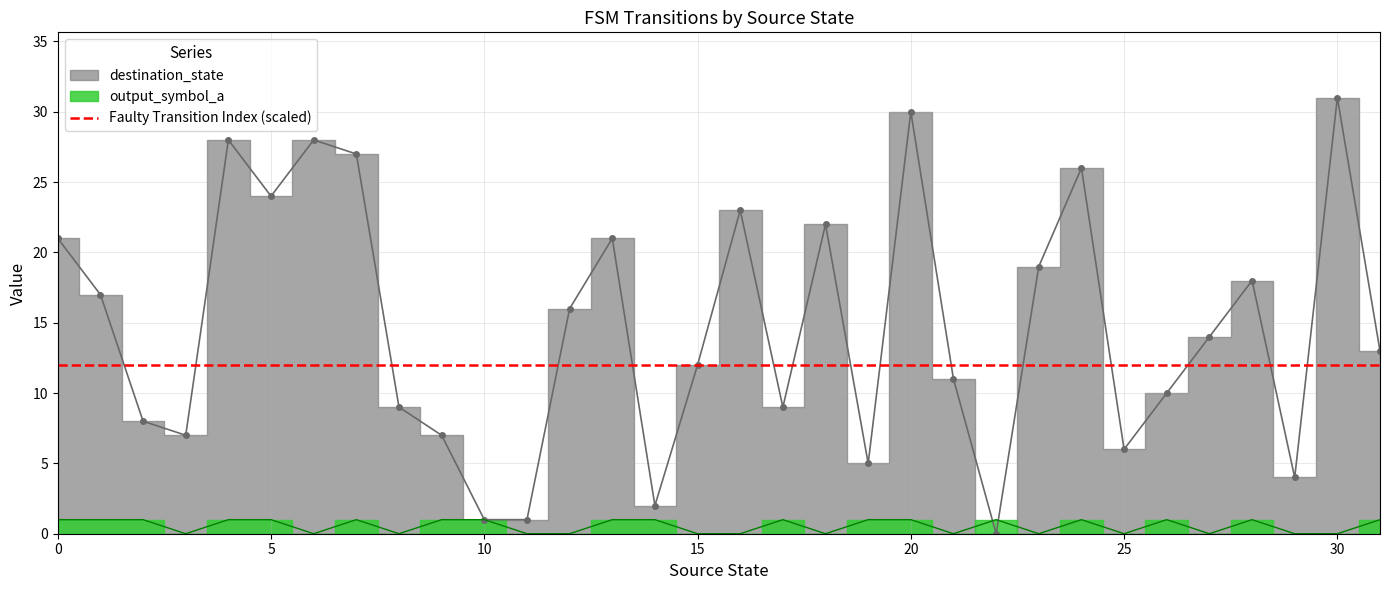

The destination_state series shows 7 at 19. True or false?

False